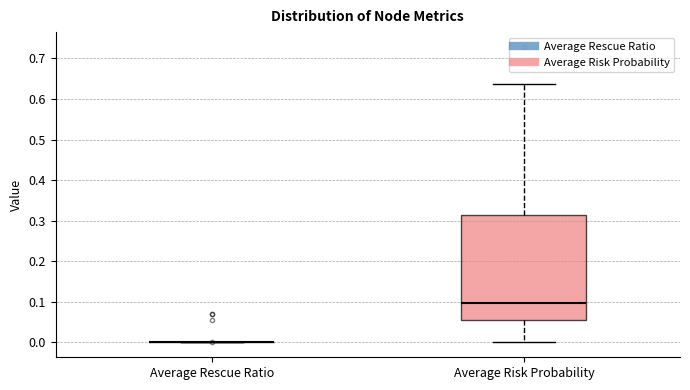

Comparing the boxes themselves (not the whiskers), which one is the tallest?

Average Risk Probability